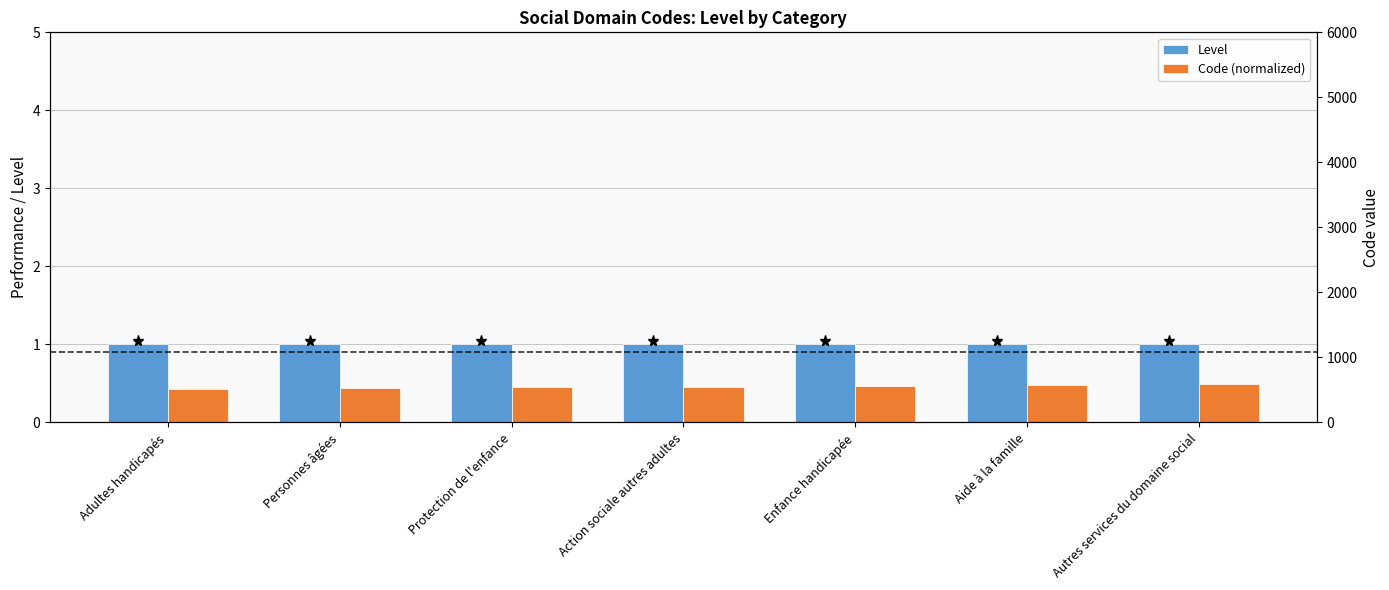

At how many categories does at least one series exceed 0?

7